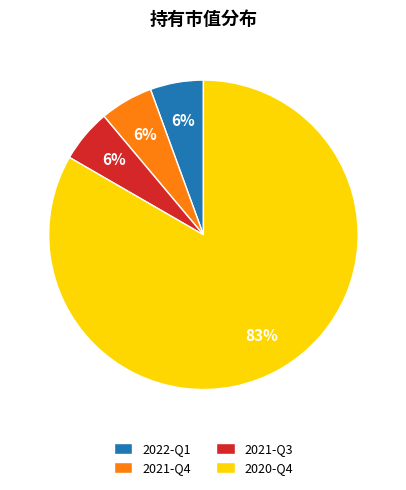

Is it true that 2021-Q3 is 6% of the pie?

True